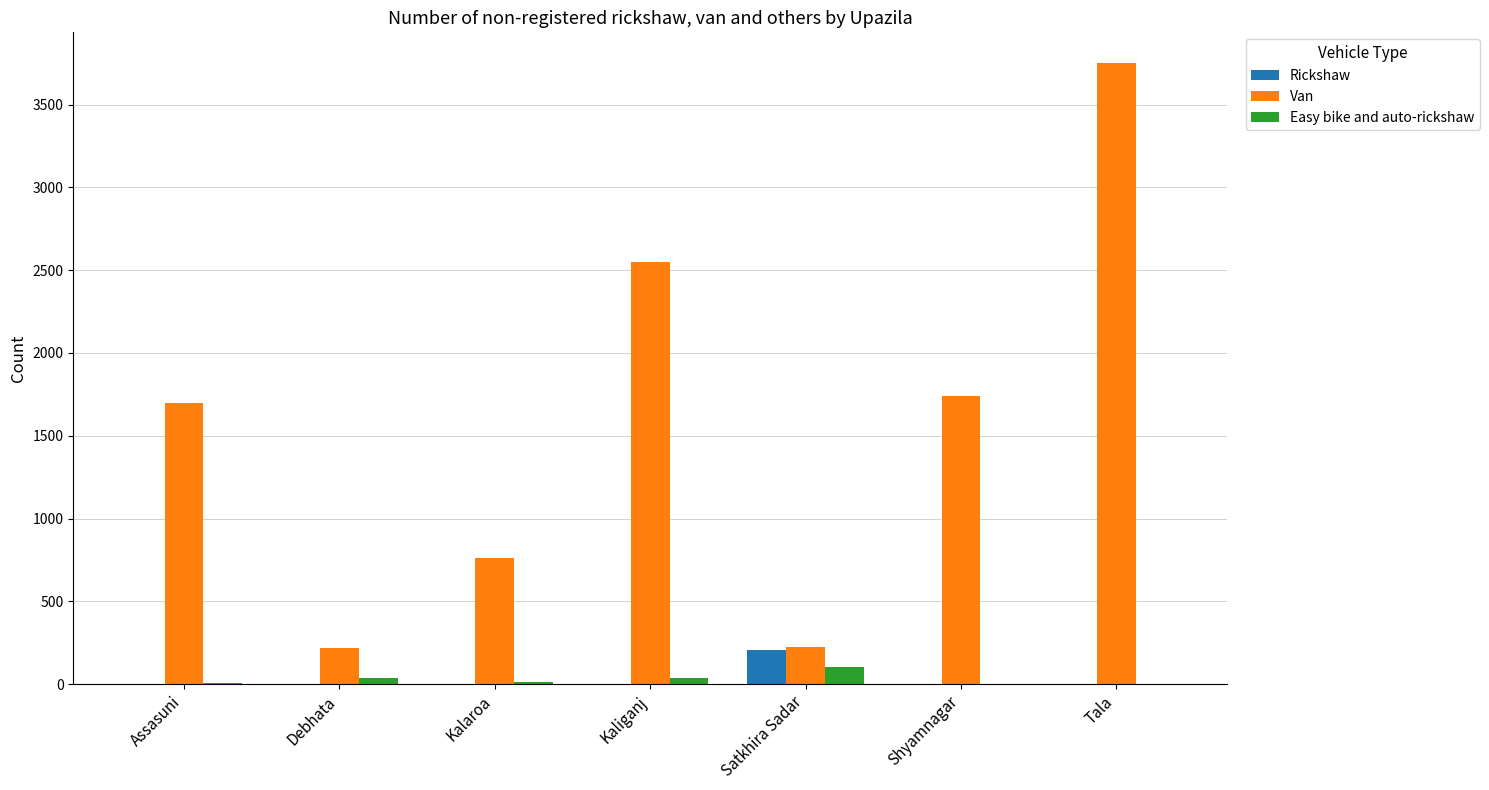

Is it true that Easy bike and auto-rickshaw equals 100 at Satkhira Sadar?

True